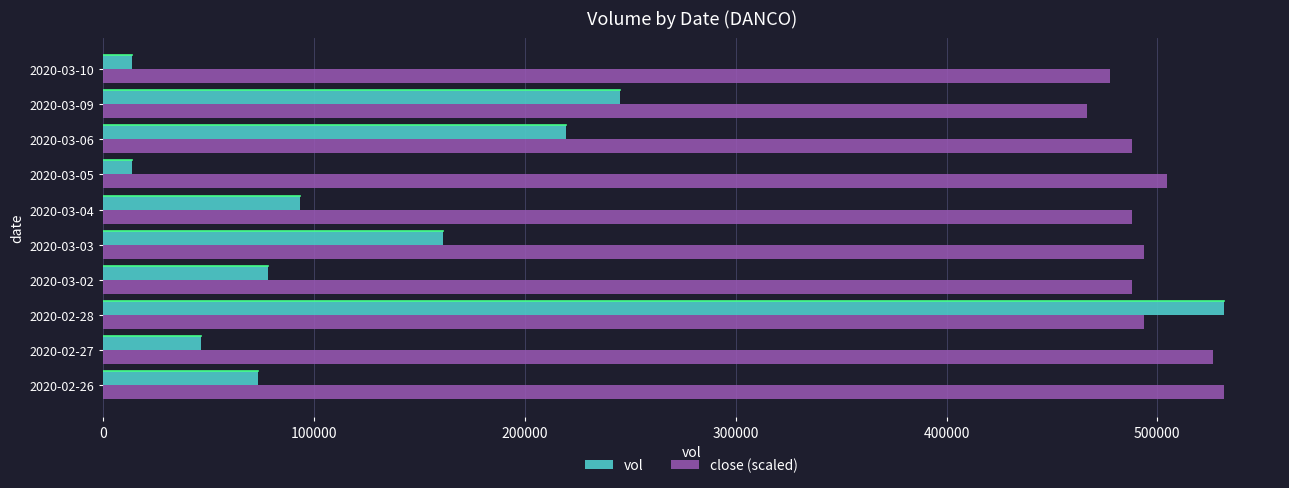

The value of close (scaled) at 2020-02-27 is 526175.5. True or false?

True